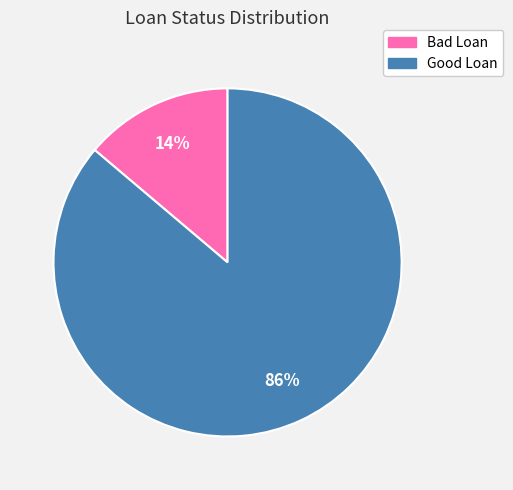

To the nearest percent, what is the difference between the largest and smallest slice percentages?

72%